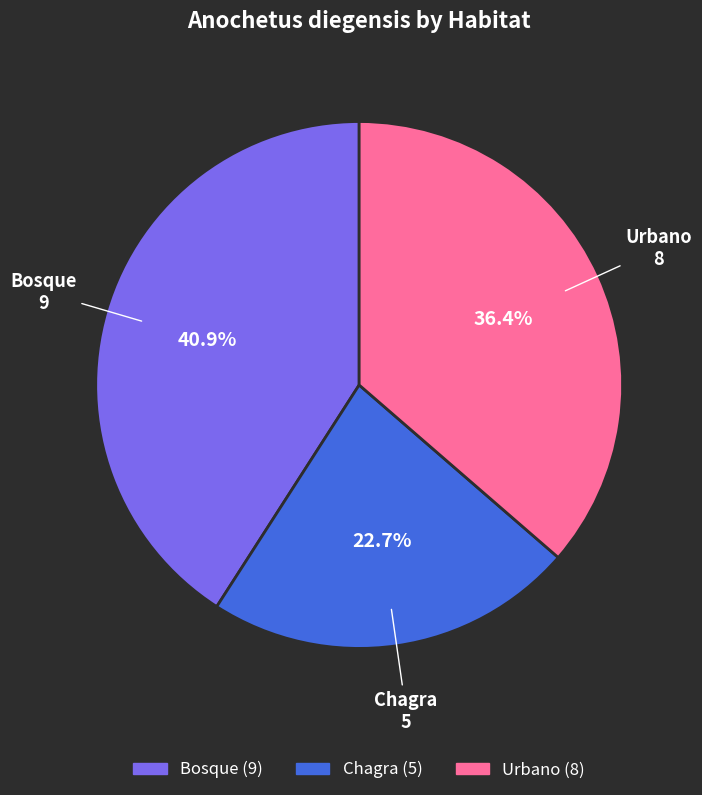

To the nearest percent, what is the difference between the Bosque and Chagra slice percentages?

18%